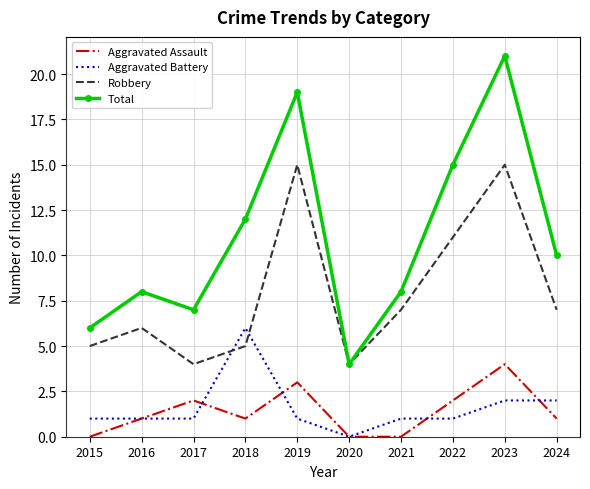

What is the sum of the Aggravated Assault values at 2022 and 2021?

2